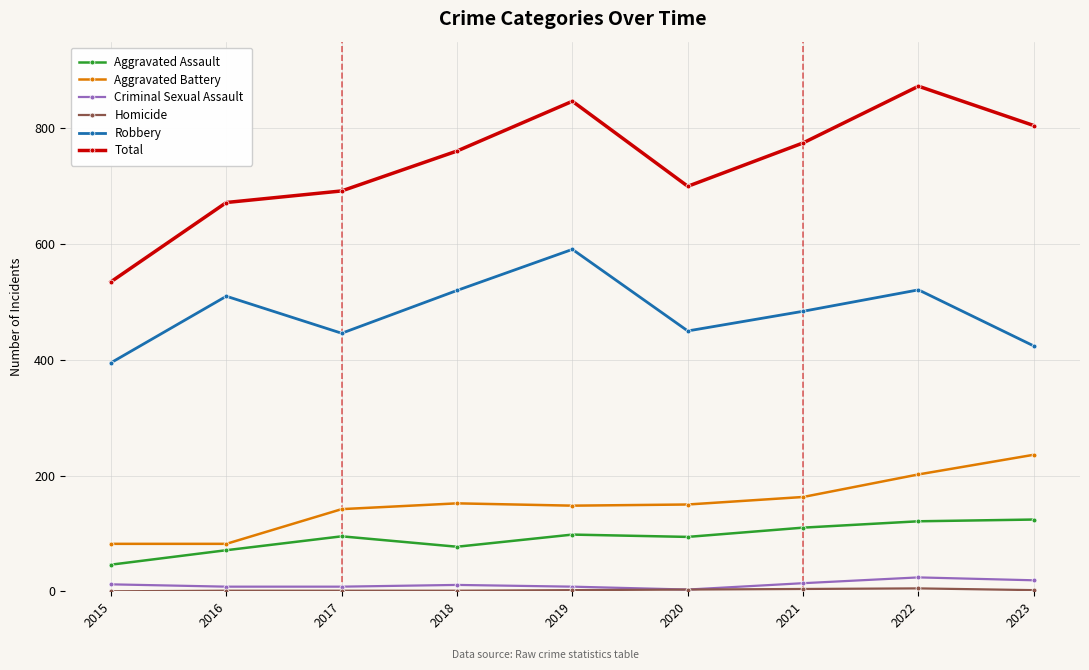

True or false: Aggravated Battery and Aggravated Assault cross at least once.

False